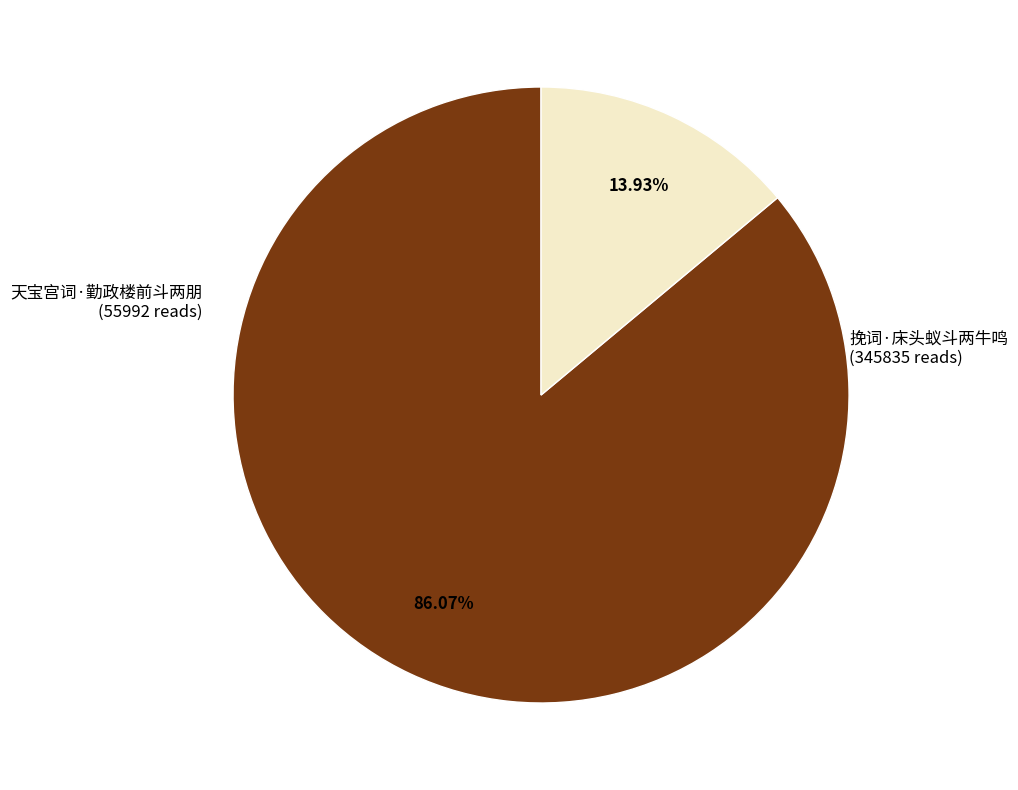

Is there a majority slice in this chart?

Yes